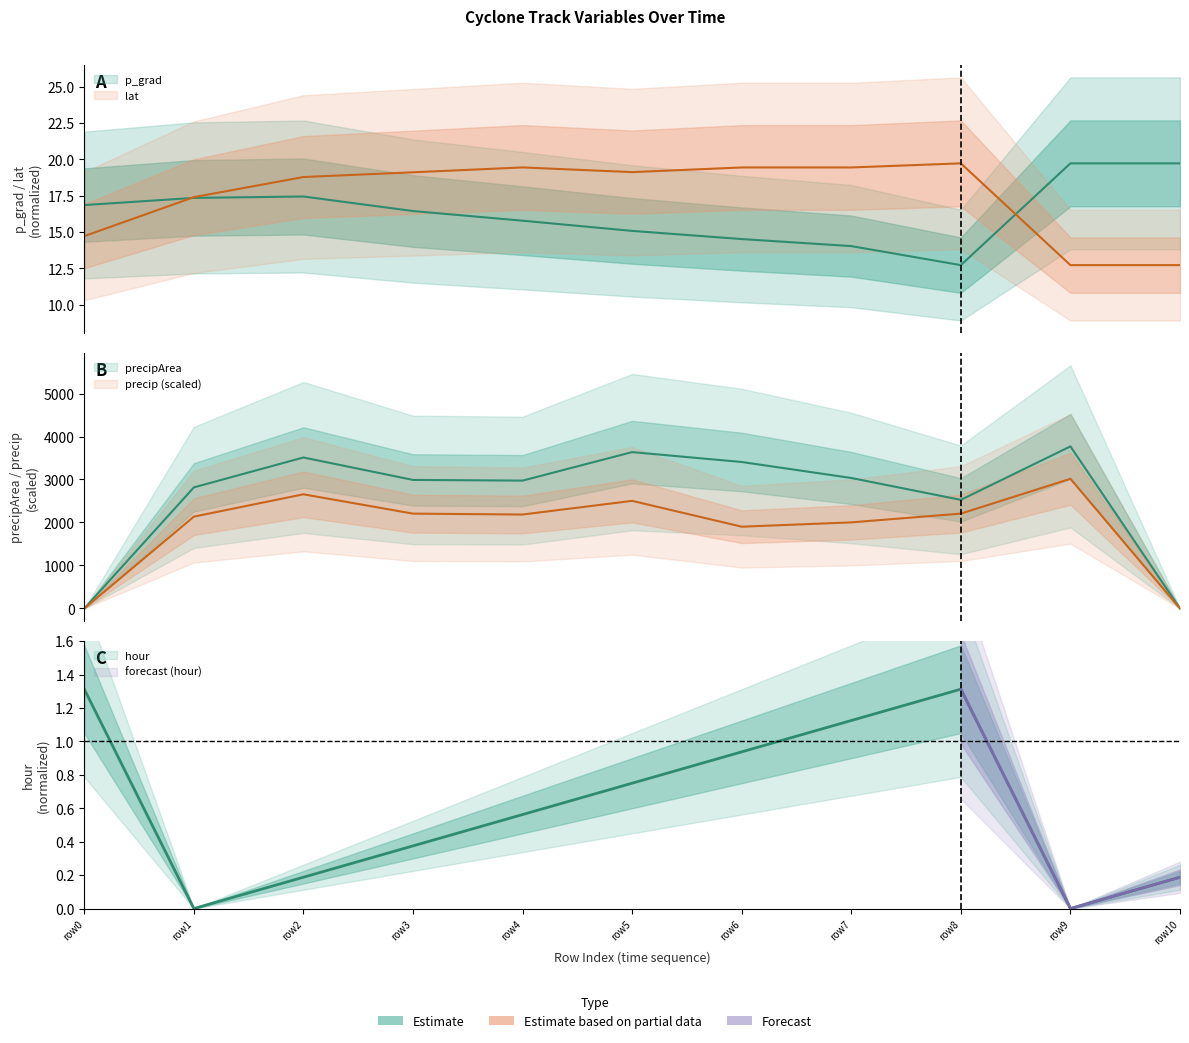

What is the difference between the second highest and minimum values in the precipArea series?

3637.0